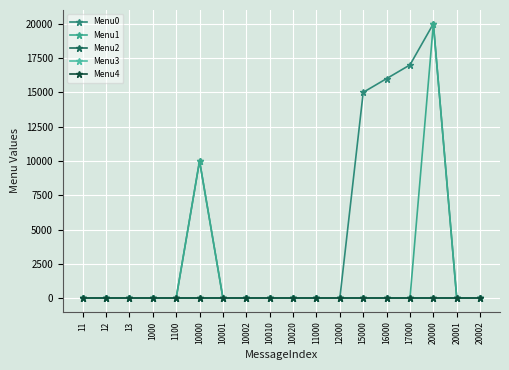

Reading left to right, what are all the values shown in this chart?

Menu0: 11=0	12=0	13=0	1000=0	1100=0	10000=10001	10001=0	10002=0	10010=0	10020=0	11000=0	12000=0	15000=15001	16000=16001	17000=17001	20000=20001	20001=0	20002=0
Menu1: 11=0	12=0	13=0	1000=0	1100=0	10000=10002	10001=0	10002=0	10010=0	10020=0	11000=0	12000=0	15000=0	16000=0	17000=0	20000=20002	20001=0	20002=0
Menu2: 11=0	12=0	13=0	1000=0	1100=0	10000=0	10001=0	10002=0	10010=0	10020=0	11000=0	12000=0	15000=0	16000=0	17000=0	20000=0	20001=0	20002=0
Menu3: 11=0	12=0	13=0	1000=0	1100=0	10000=0	10001=0	10002=0	10010=0	10020=0	11000=0	12000=0	15000=0	16000=0	17000=0	20000=0	20001=0	20002=0
Menu4: 11=0	12=0	13=0	1000=0	1100=0	10000=0	10001=0	10002=0	10010=0	10020=0	11000=0	12000=0	15000=0	16000=0	17000=0	20000=0	20001=0	20002=0